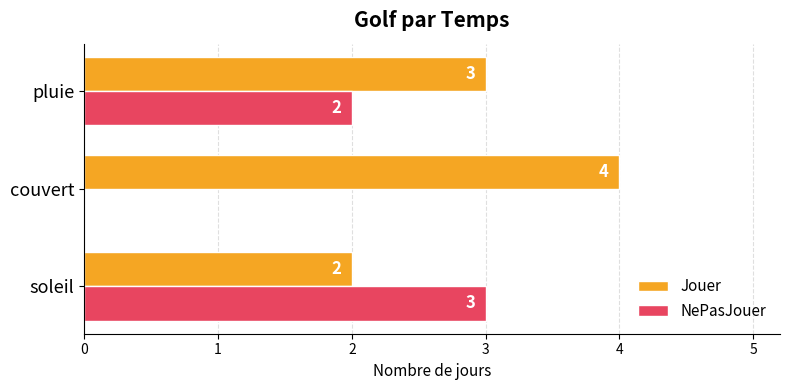

True or false: NePasJouer has a value of 2 at pluie.

True